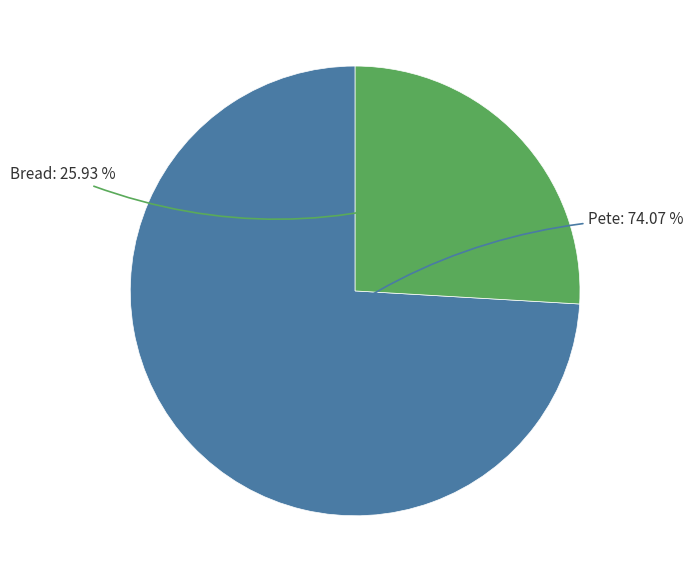

To the nearest percent, what is the combined percentage of Bread and Pete?

100%